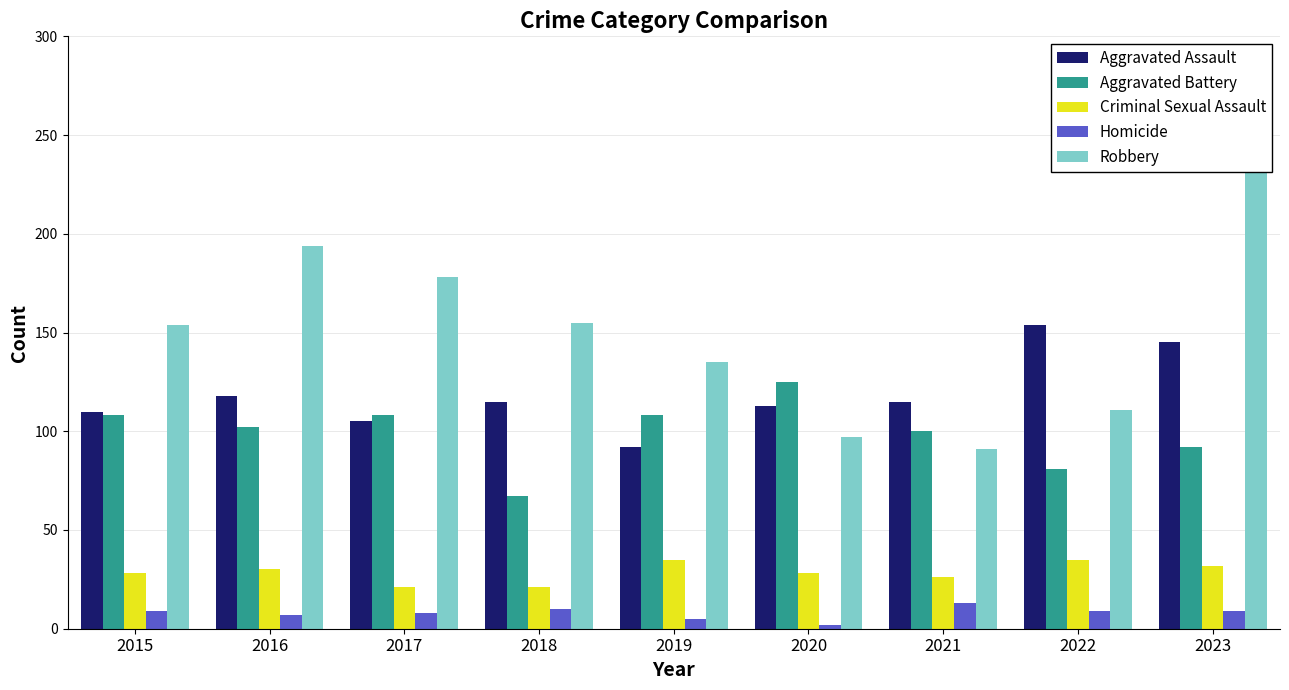

Is the value of Aggravated Assault at 2017 greater than the value of Homicide at 2022?

Yes